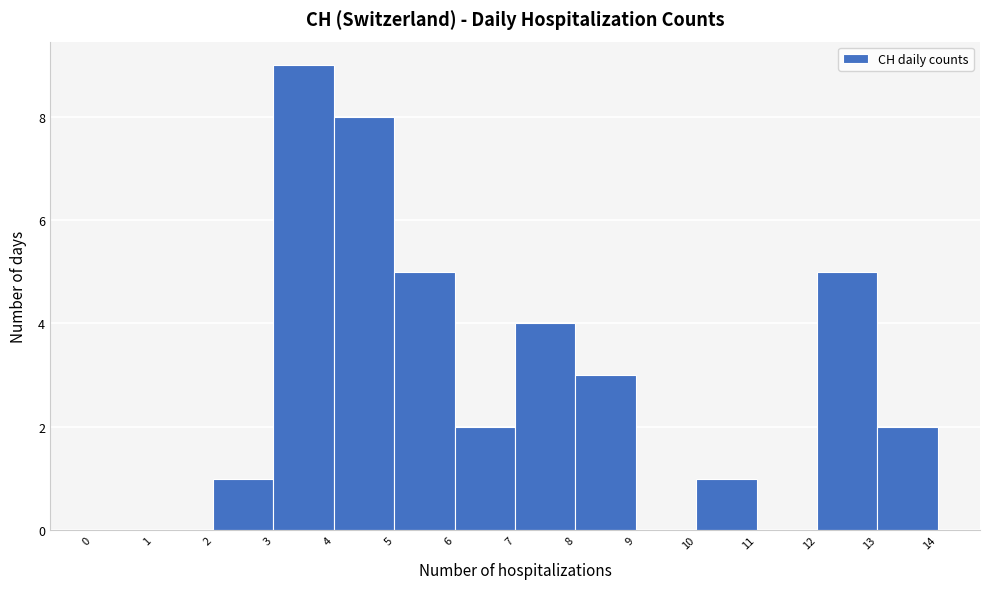

Which range on the x-axis has the tallest bar?

3 to 4